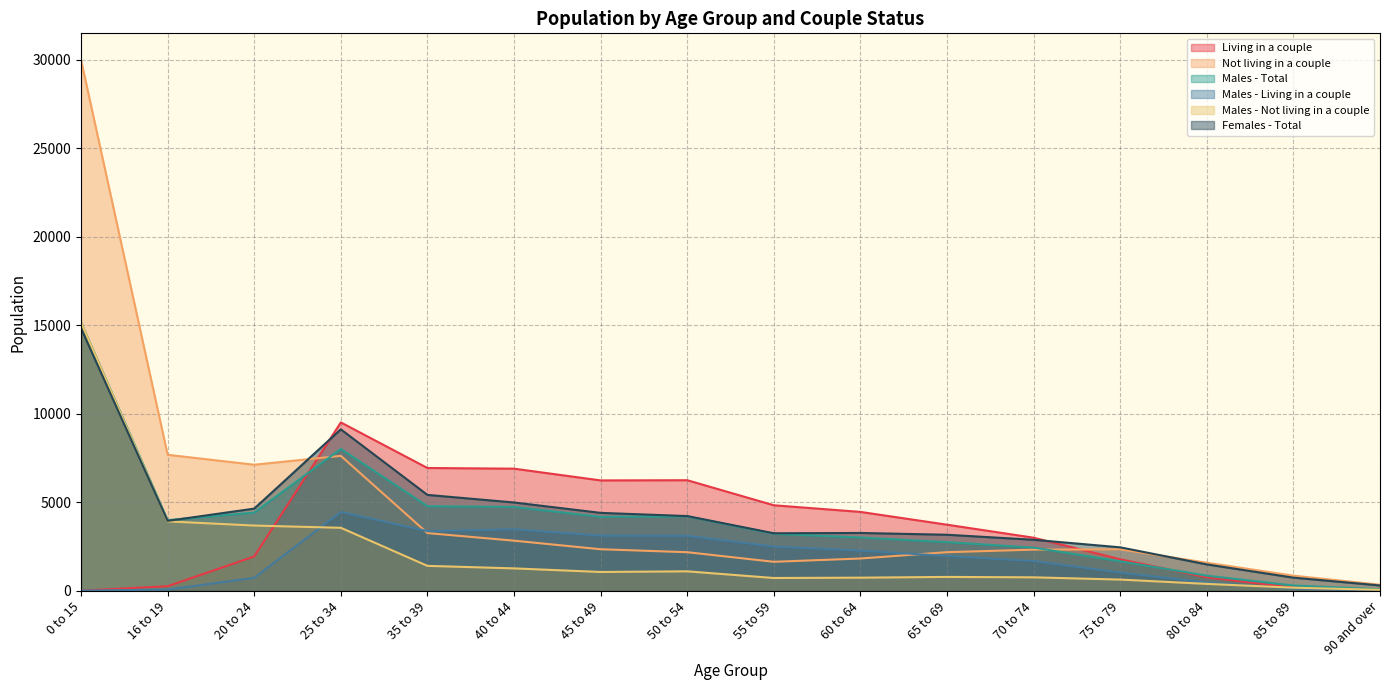

What is the value of the Not living in a couple point at the 14th from the left?

1586